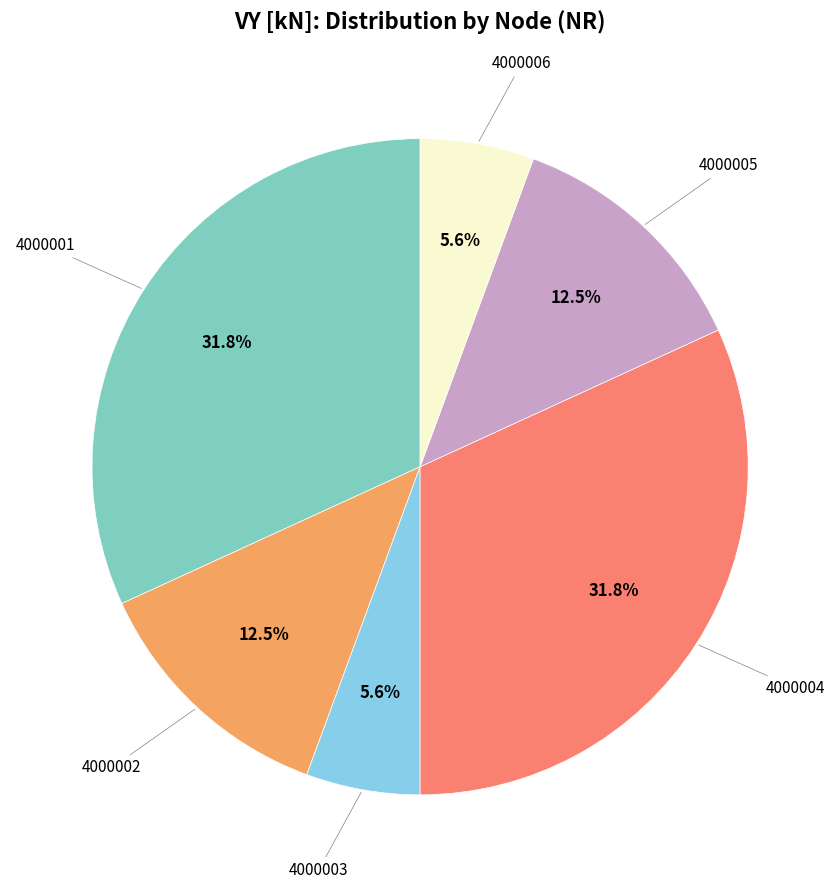

Is it true that 4000001 is 32% of the pie?

True